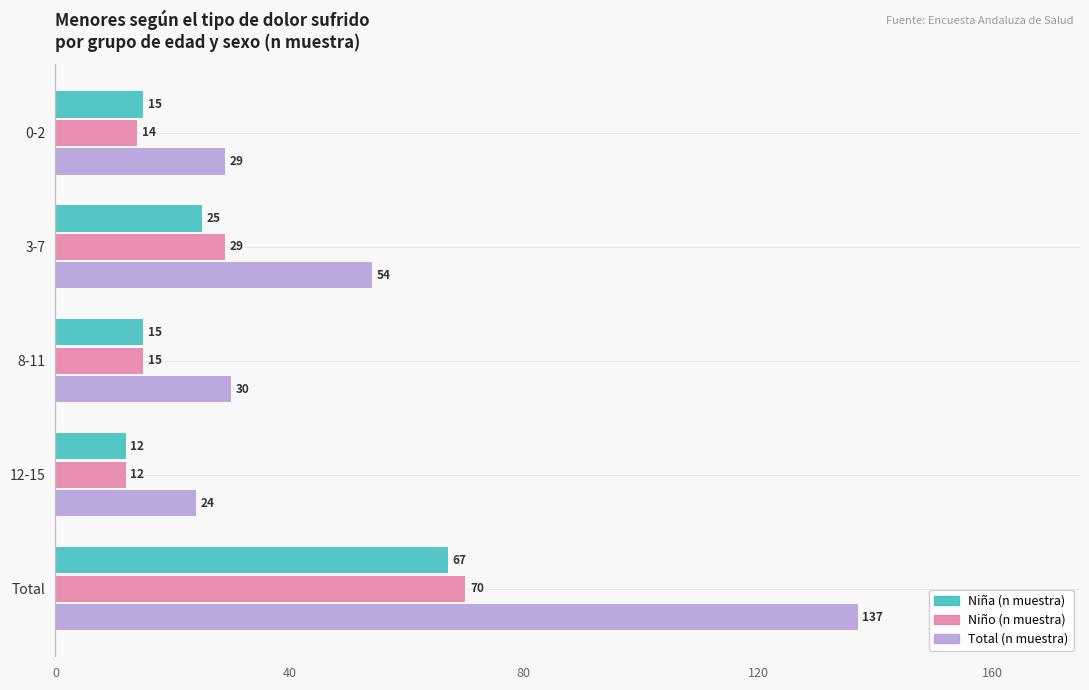

The value of Total (n muestra) at Total is 196. True or false?

False